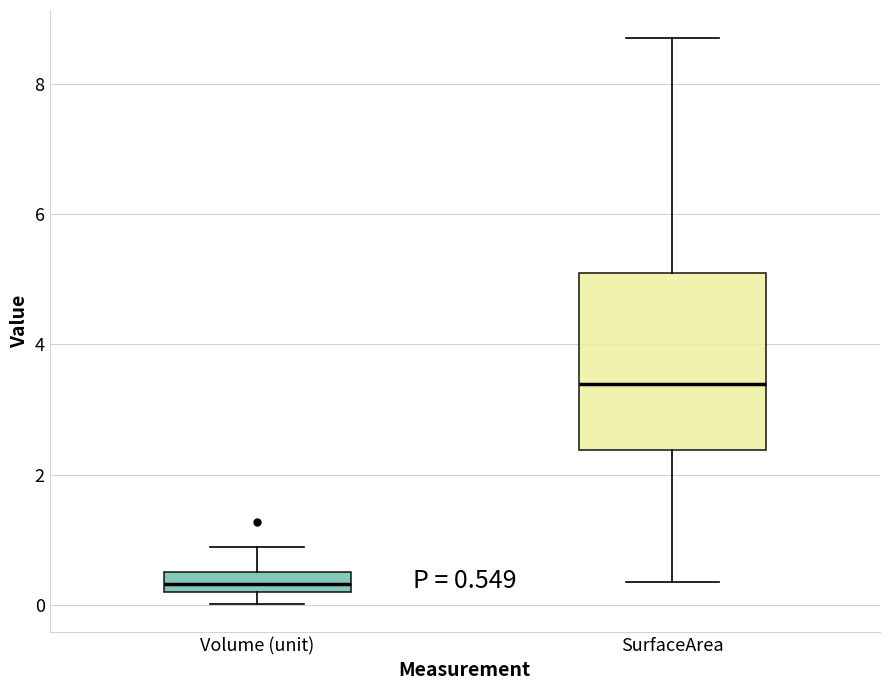

Which box is the tallest, from its lower edge to its upper edge?

SurfaceArea